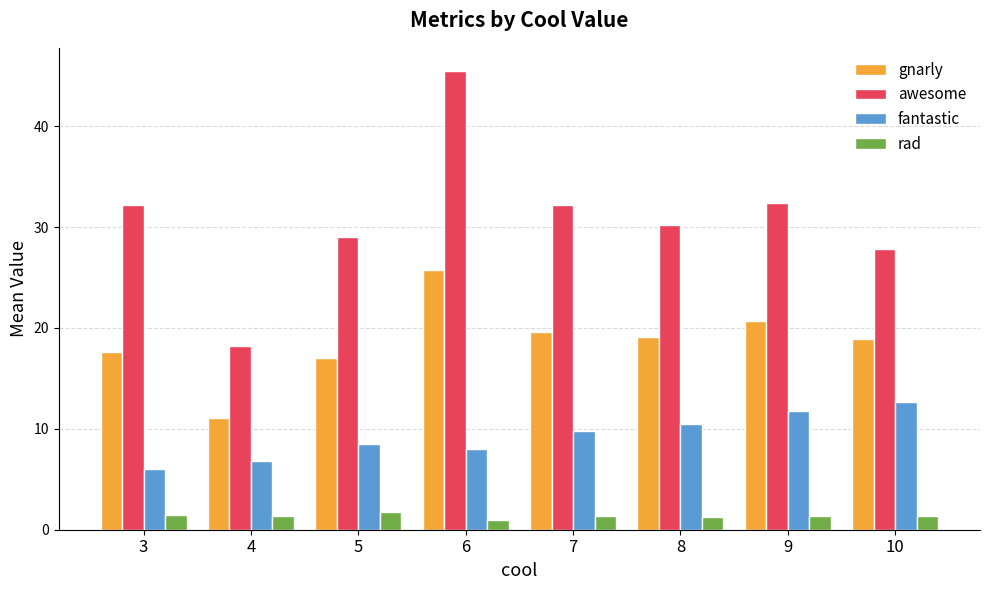

At how many categories does at least one series exceed 15?

8